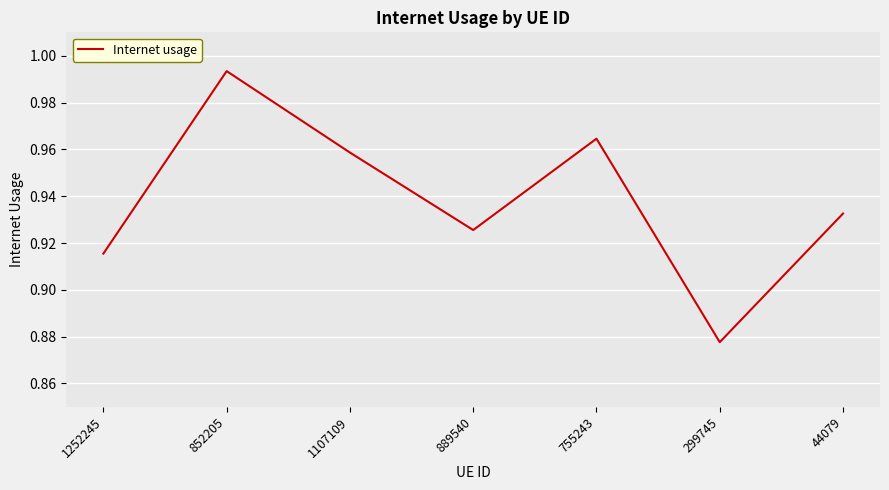

Where is the data nearest to the value 0?

299745